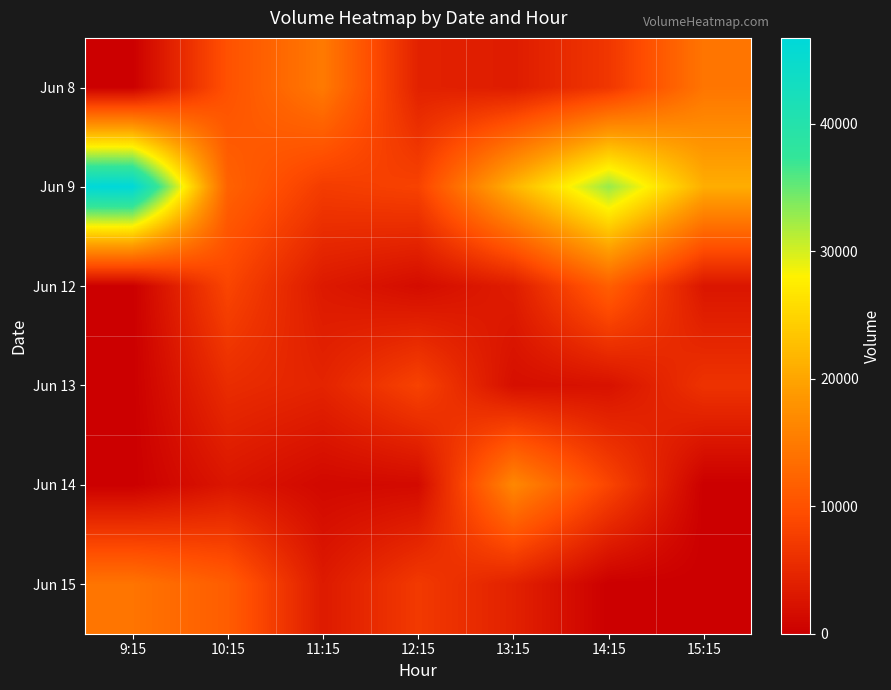

List the series in order of their peak value, lowest first.

Jun 13, Jun 12, Jun 15, Jun 8, Jun 14, Jun 9